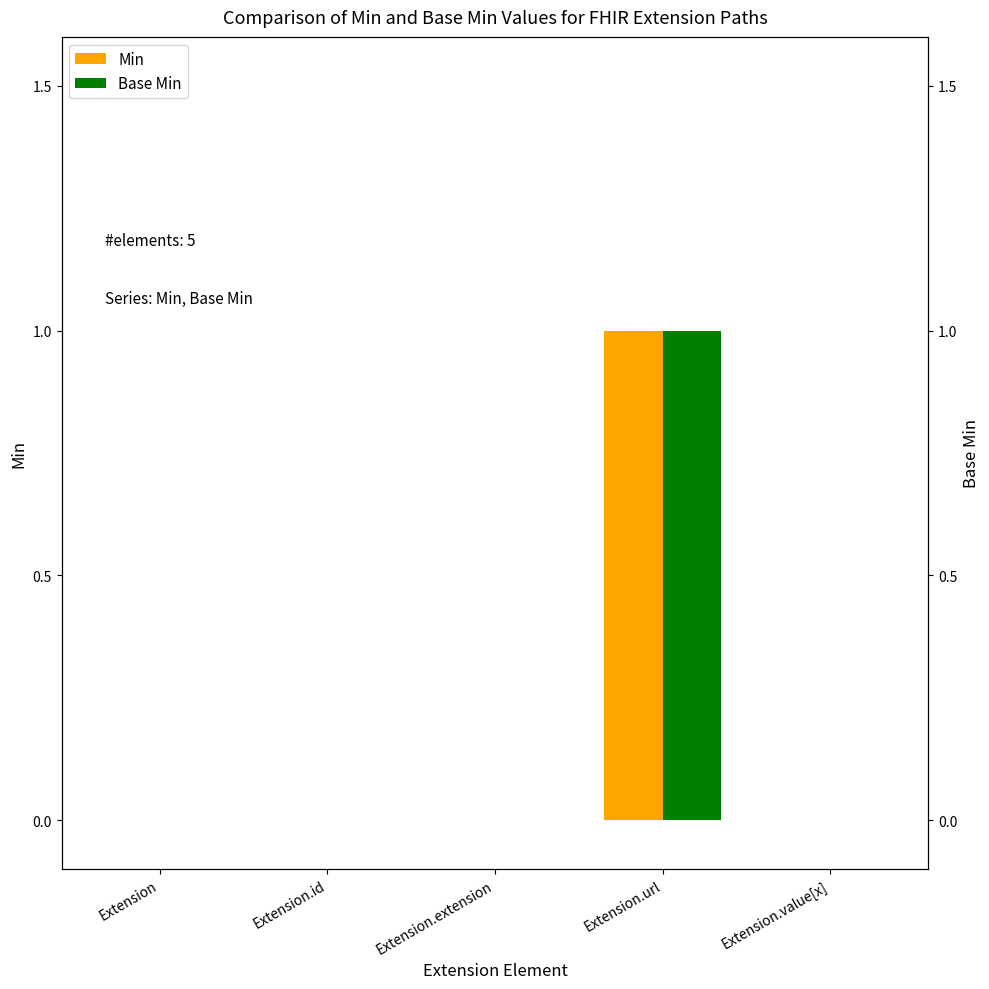

How many groups of bars are there?

5